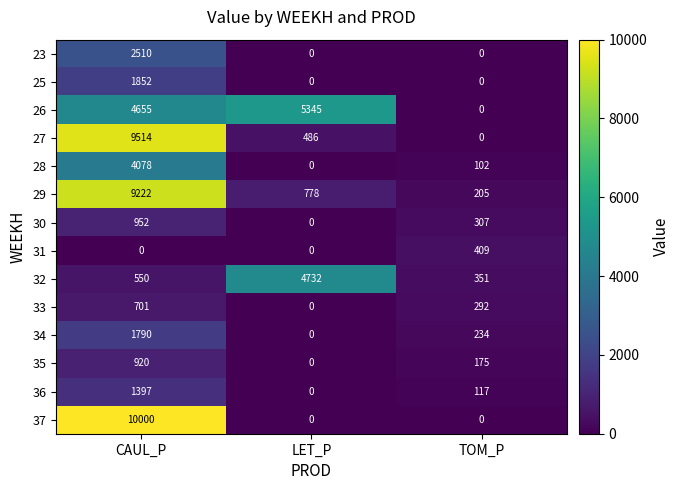

Between LET_P and TOM_P, which series saw the biggest shift?

26